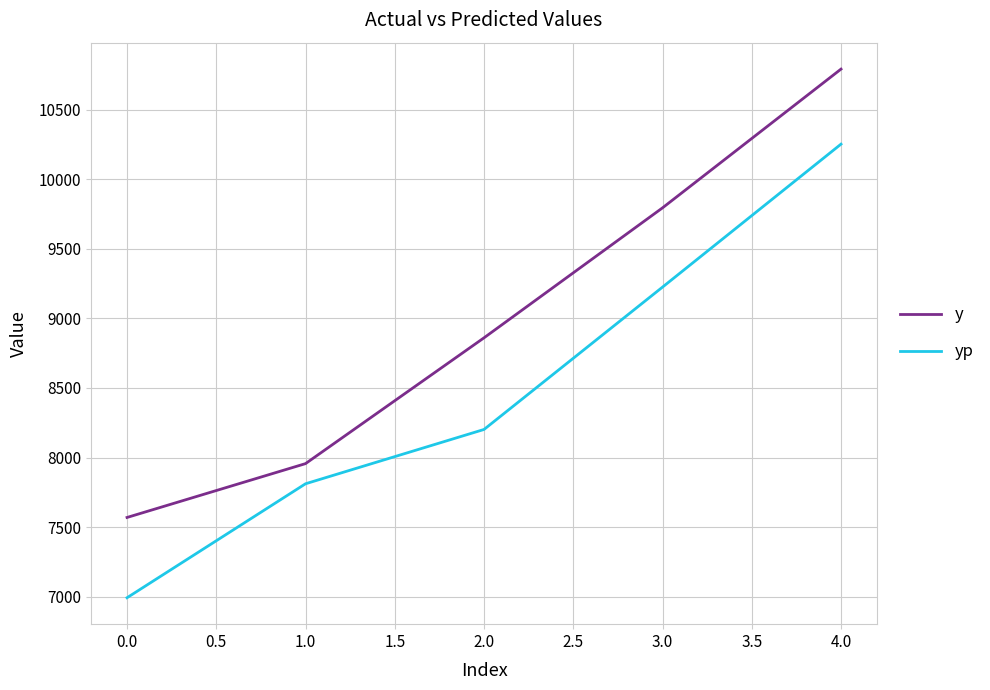

What is the sum of all yp values?

42481.4